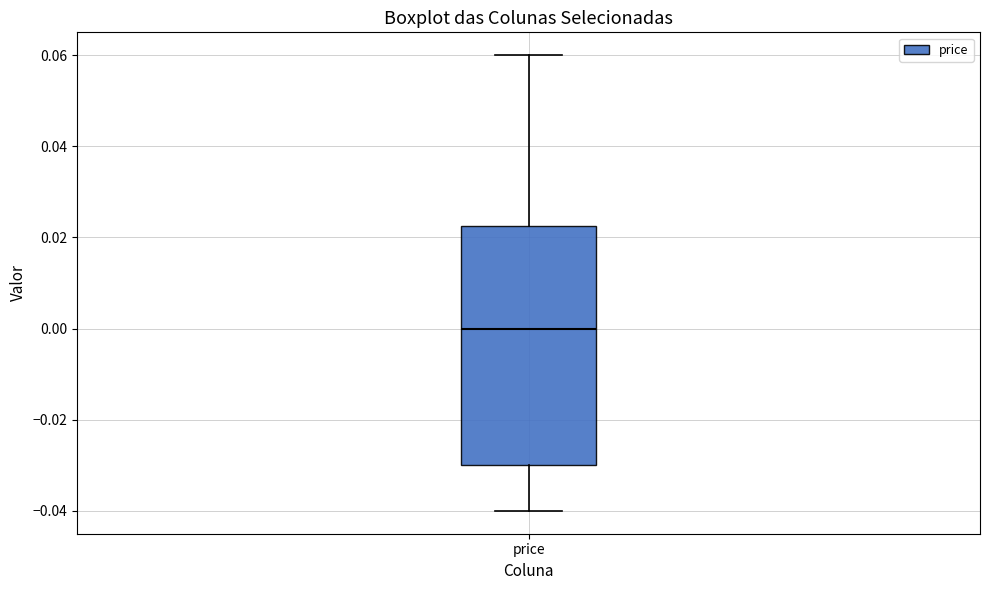

Where is the upper edge of the box for price on the y-axis? The values are not printed on the chart, so give them approximately, as read against the axis.

0.022